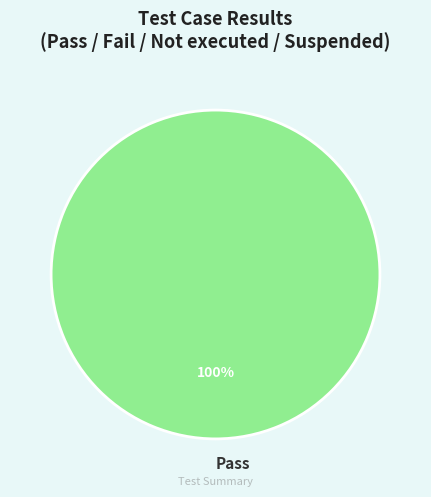

To the nearest percent, what portion does Pass represent?

100%